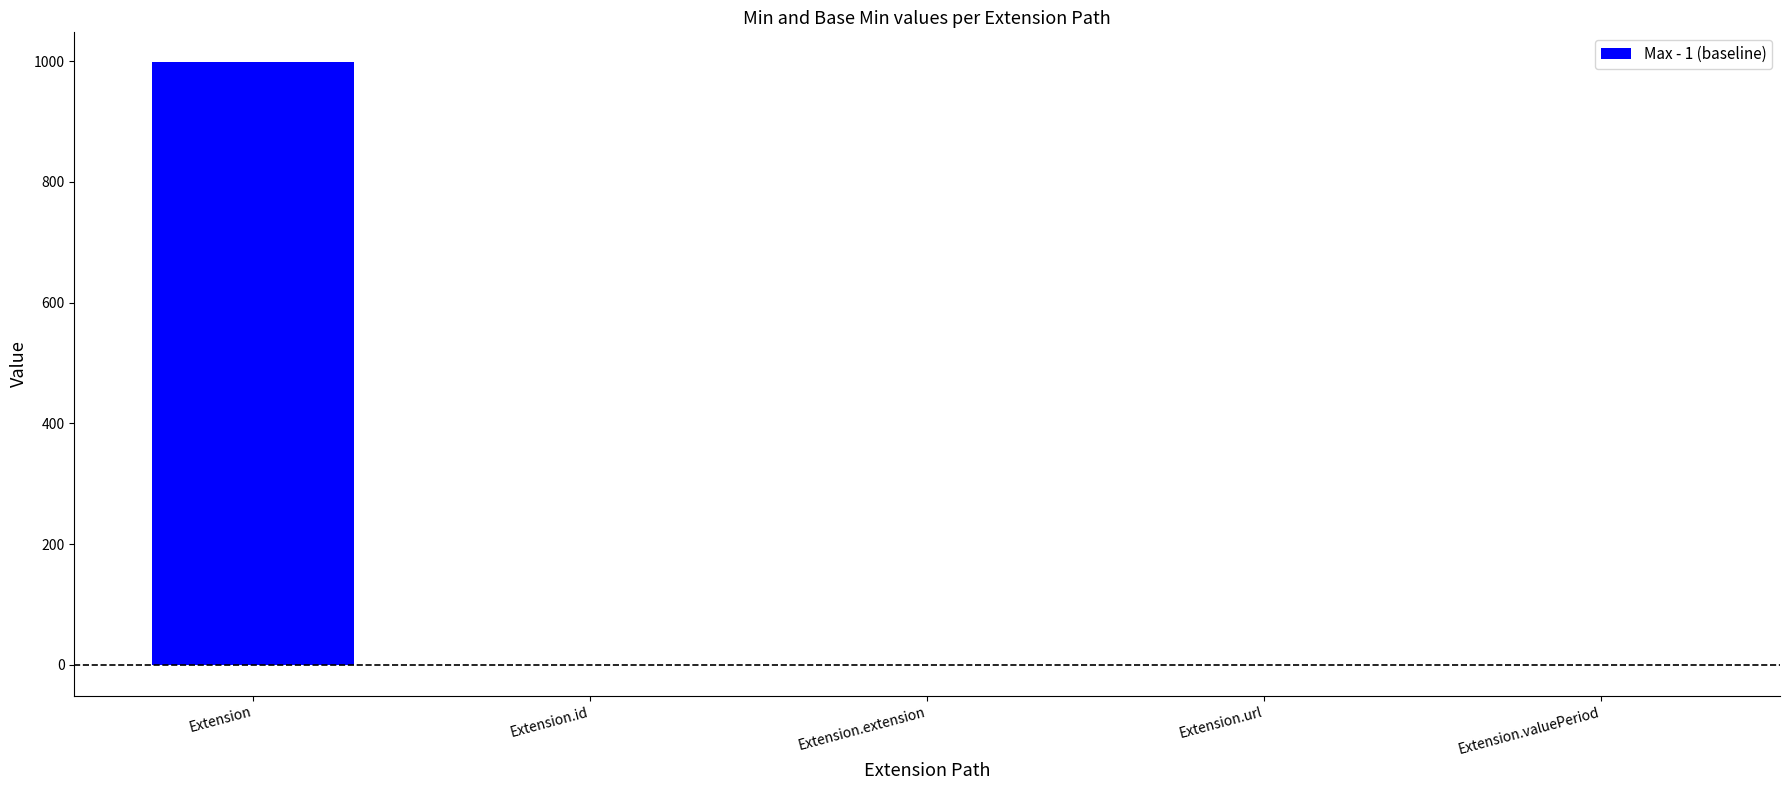

The chart shows a value of 998 at Extension. True or false?

True